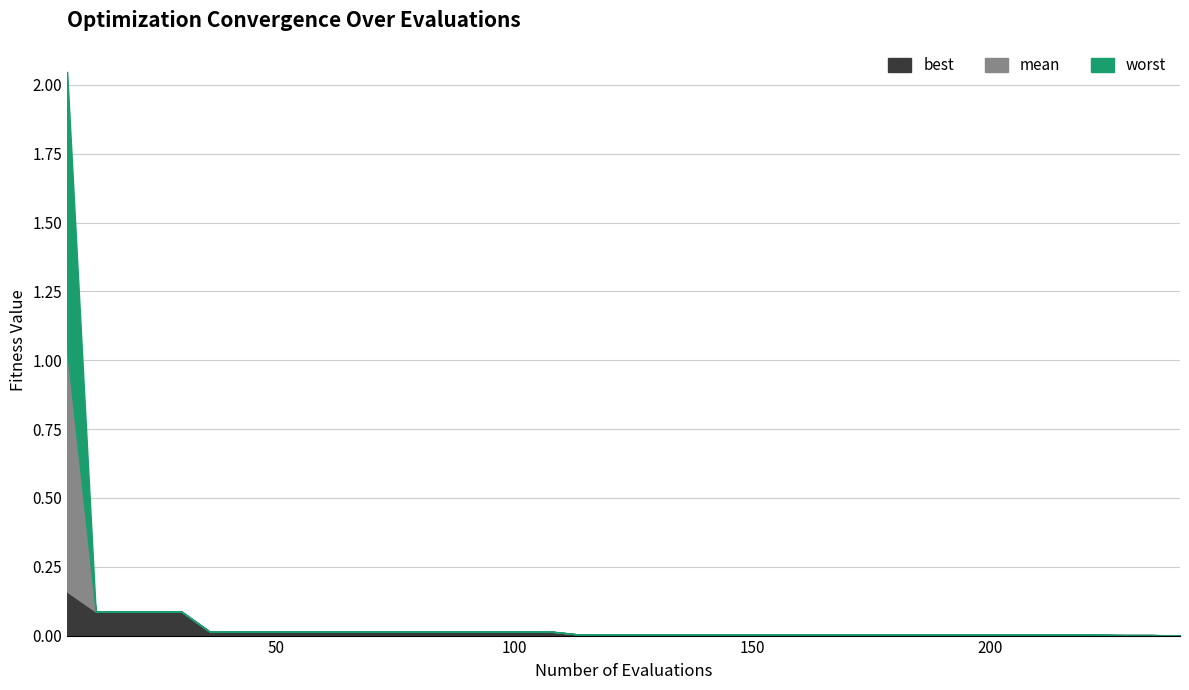

What is the difference between the maximum and minimum values in the mean series?

1.0